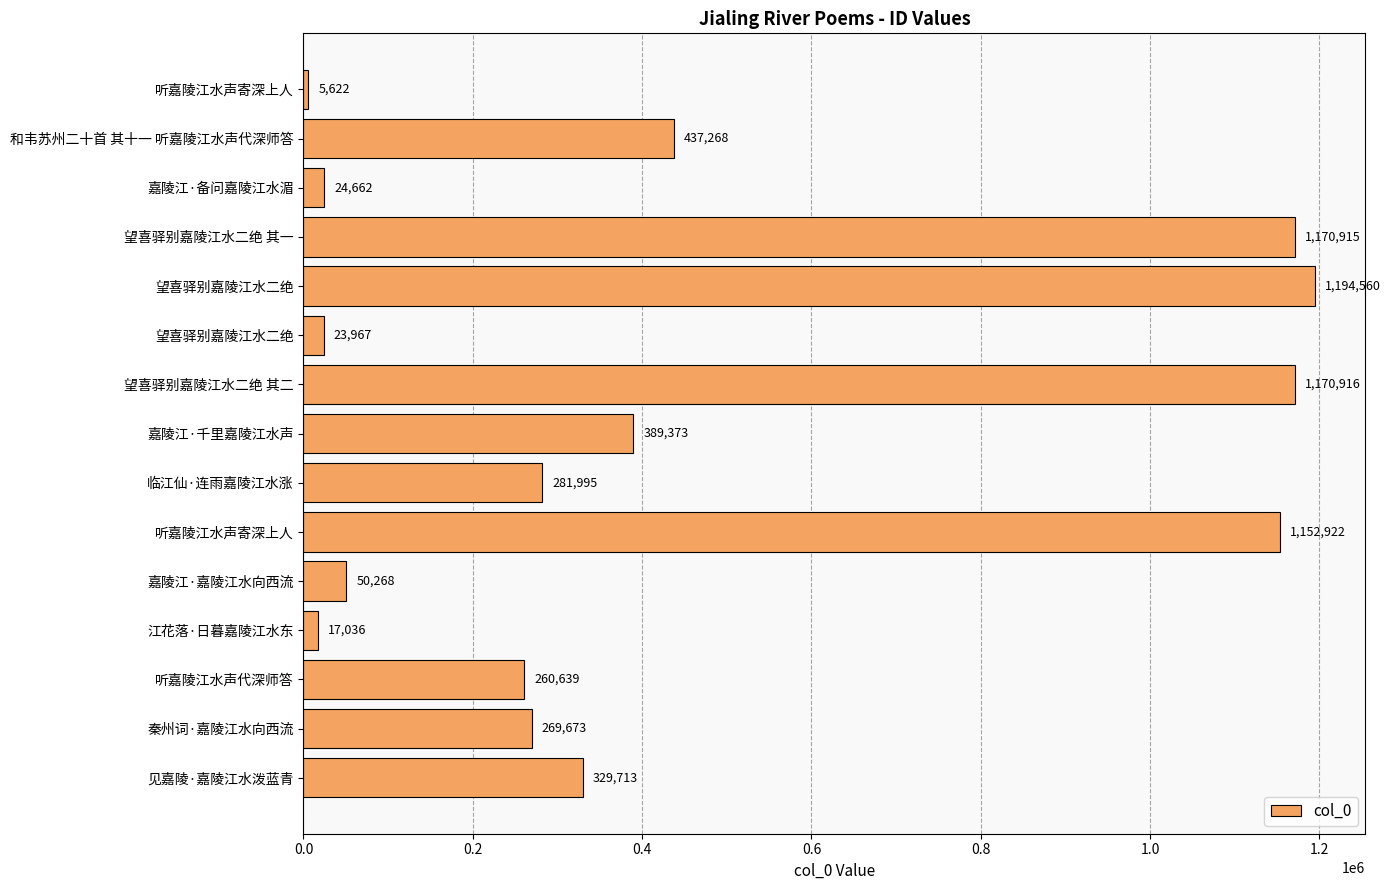

How many data points does each series have?

15